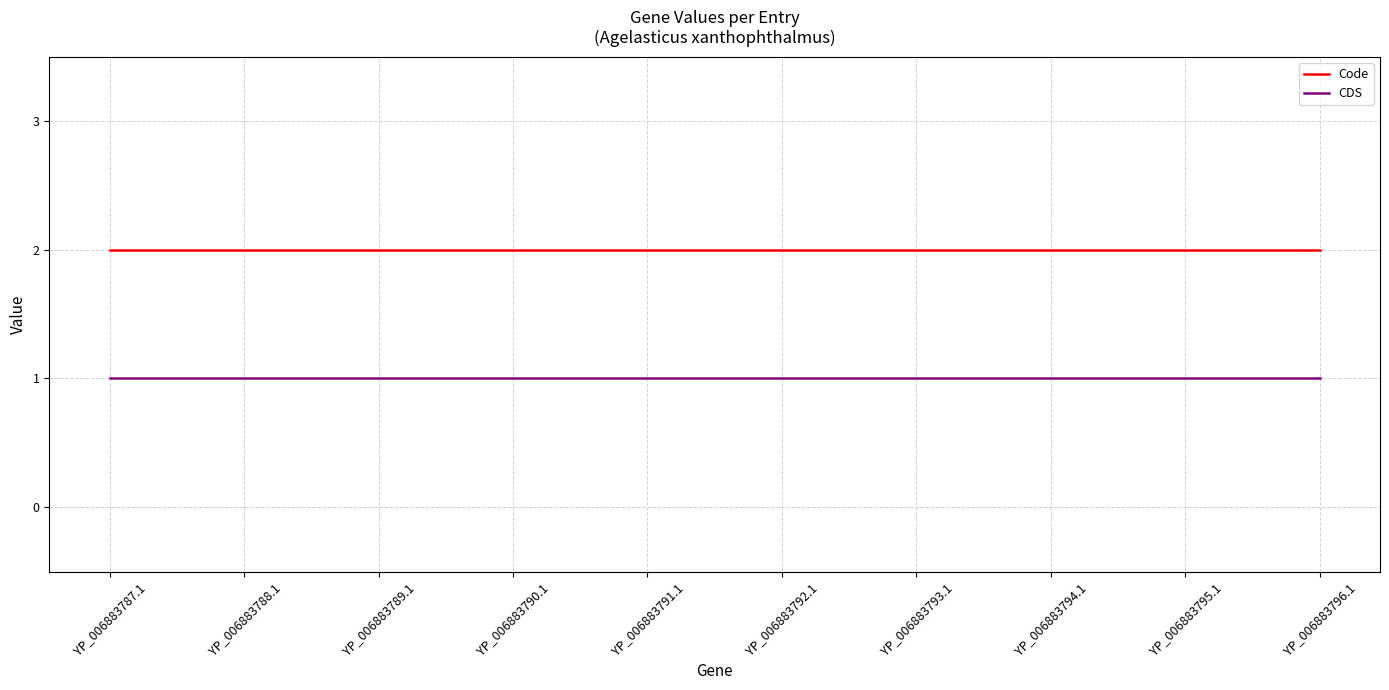

The CDS series shows 0 at YP_006883793.1. True or false?

False